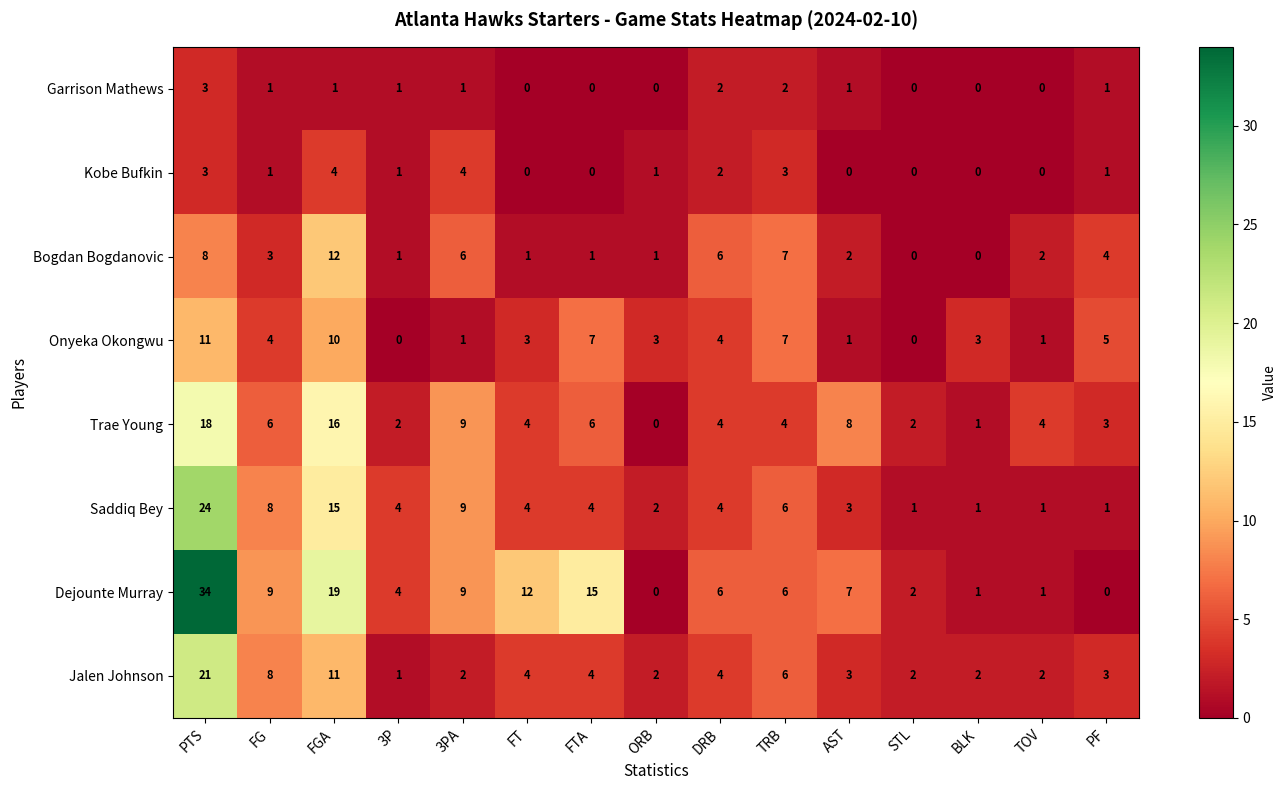

Count the number of data series in this chart.

8